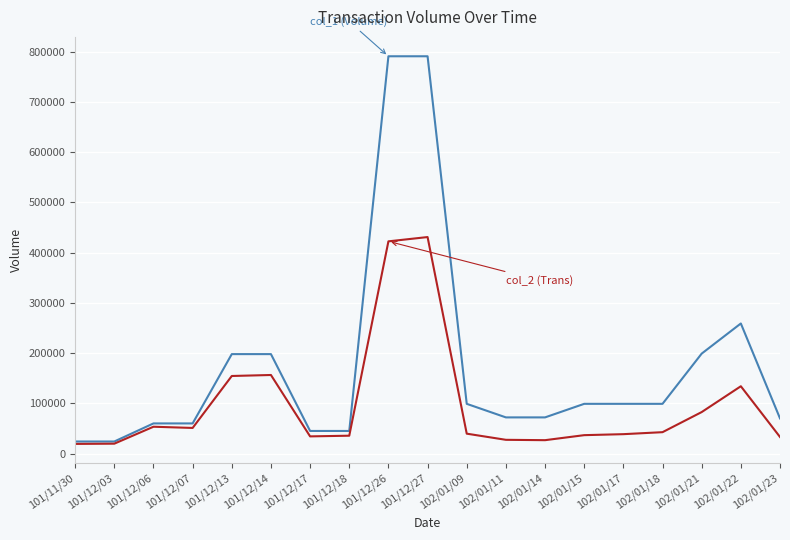

What is the minimum value shown in the chart?

19200